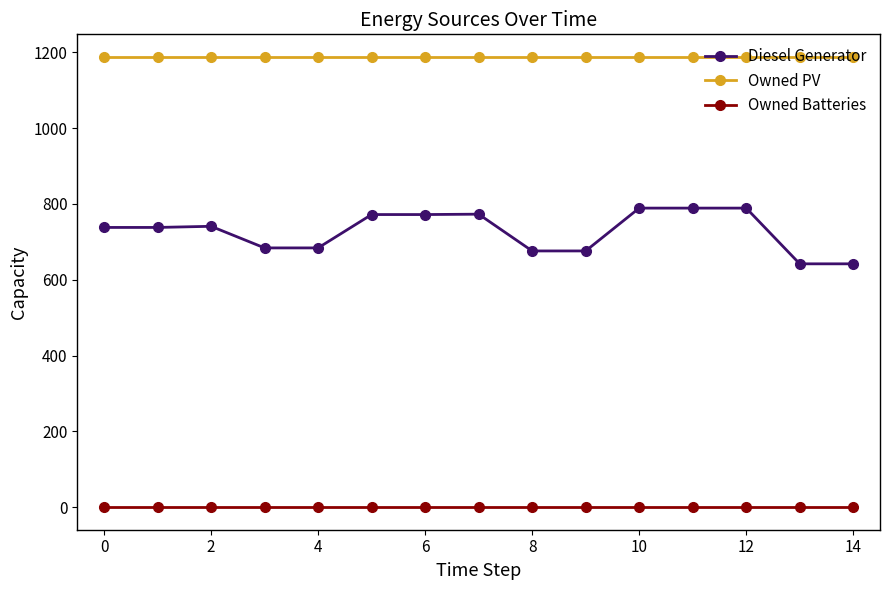

True or false: Owned PV and Diesel Generator cross at least once.

False